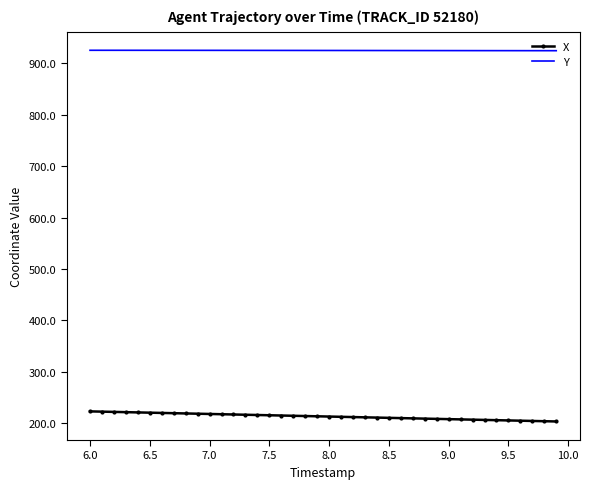

What is the difference between the maximum and second lowest values in the X series?

19.1